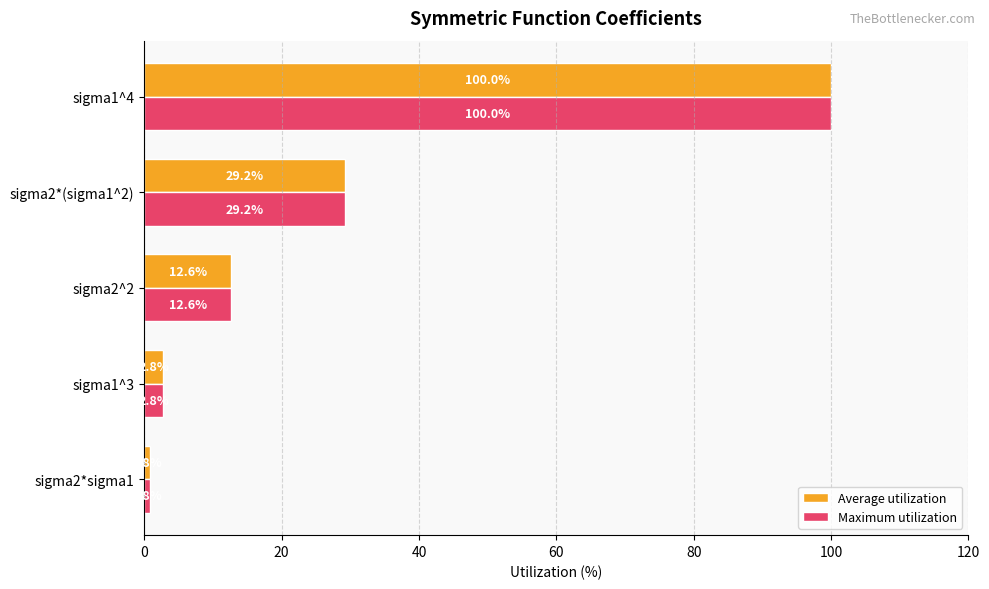

Is it true that Maximum utilization equals 100.0 at sigma1^4?

True